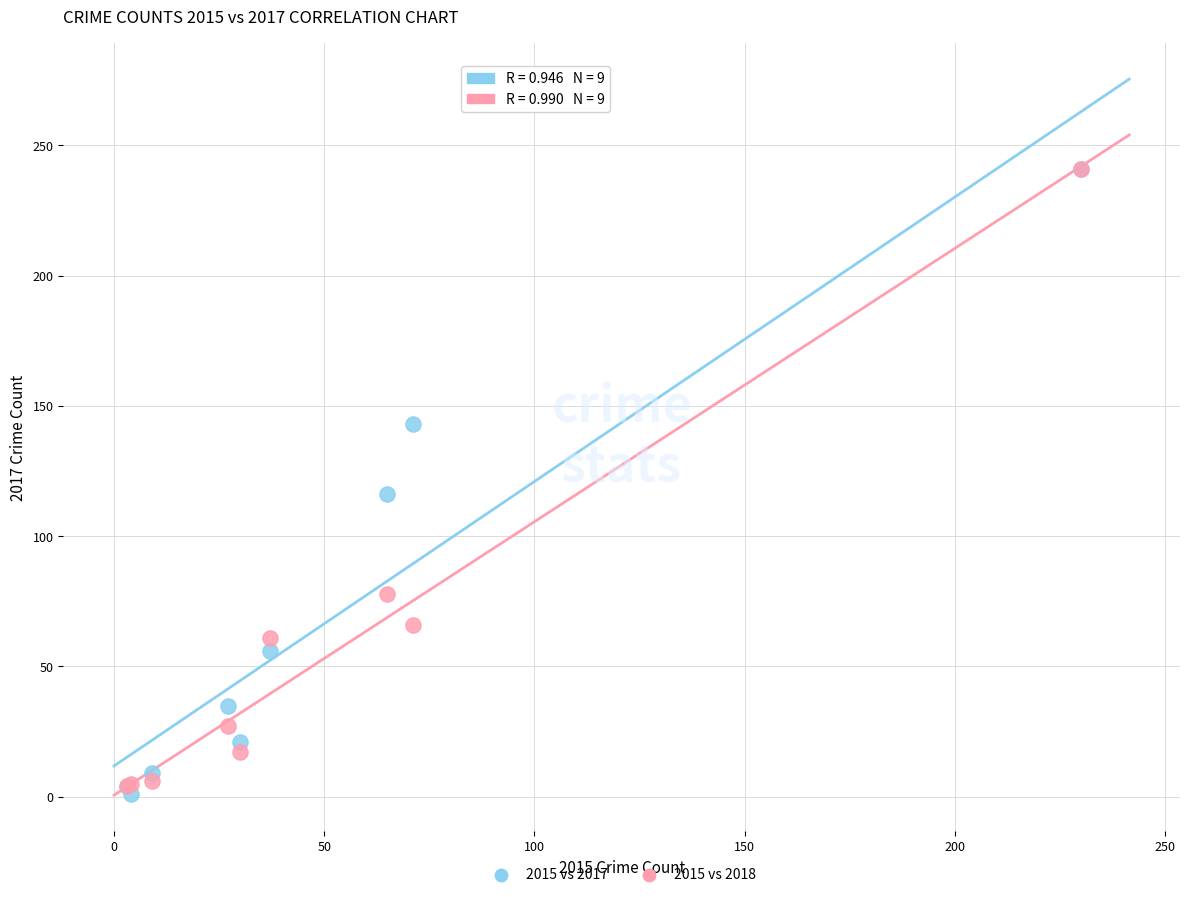

Across all series, what Y value is closest to 121?

116